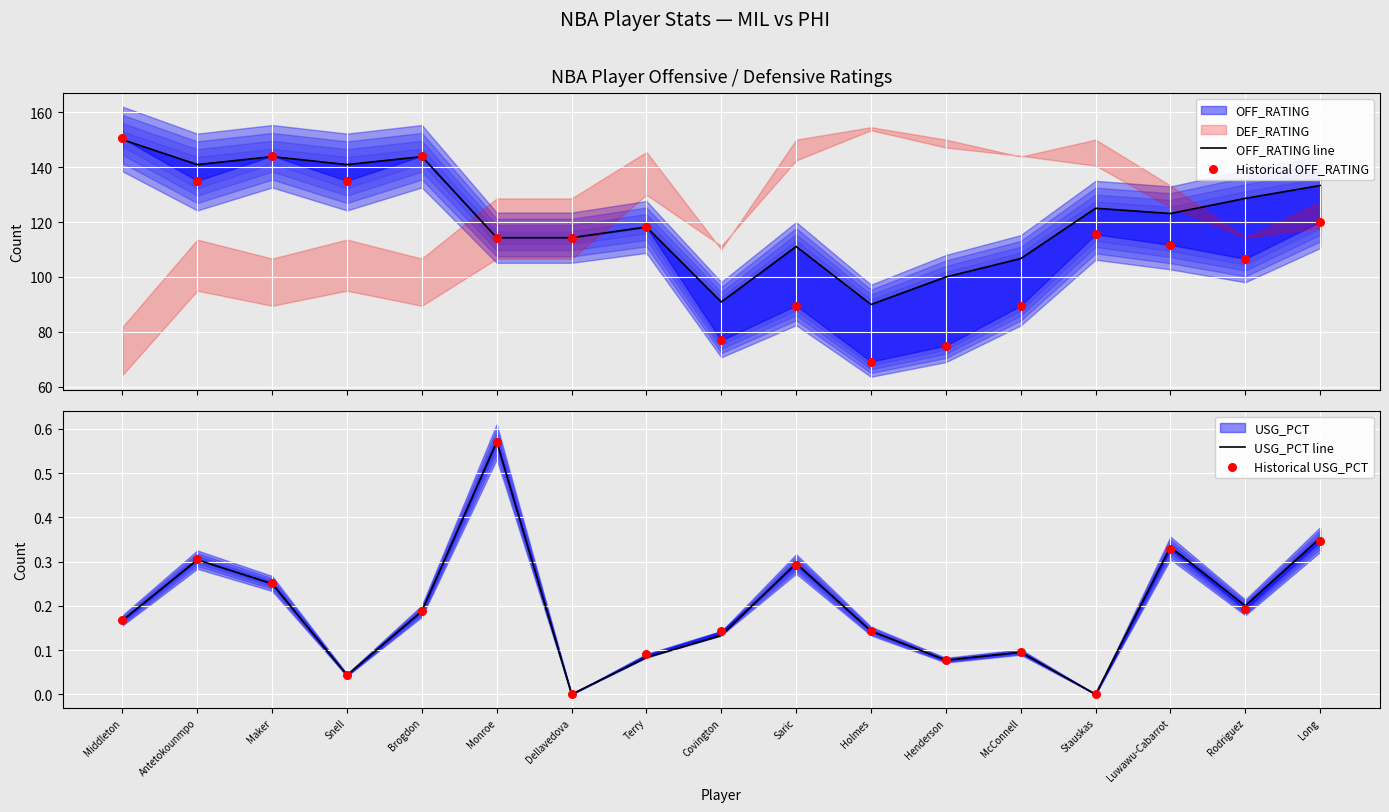

At how many categories does at least one series exceed 119?

9